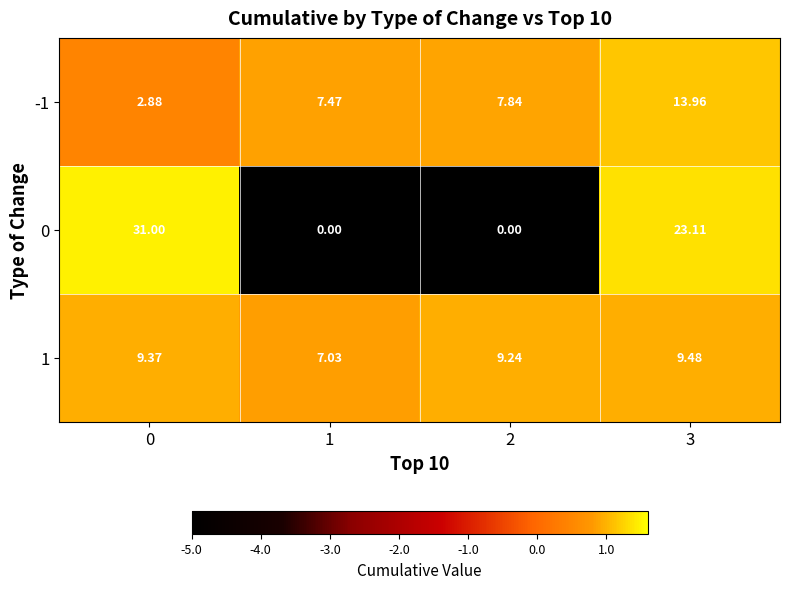

Is the value of 0 at 1 greater than the value of 1 at 3?

No